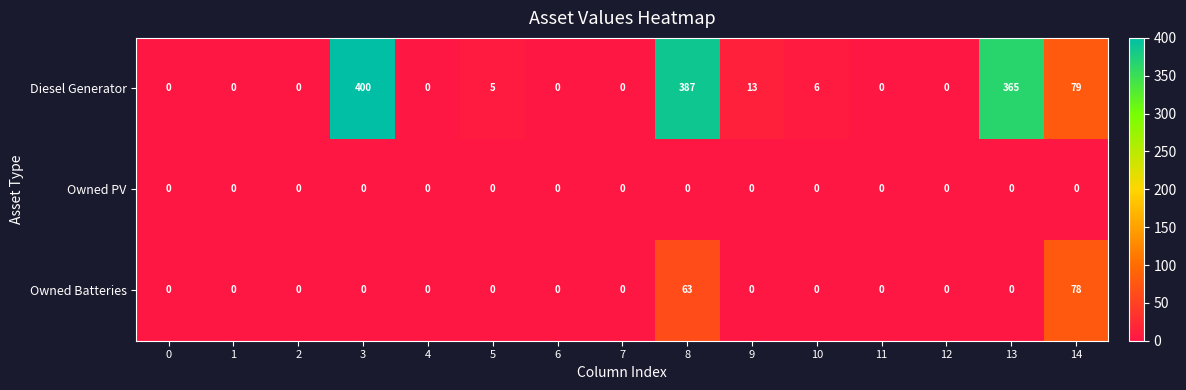

At which category does the chart reach its peak across all series?

3